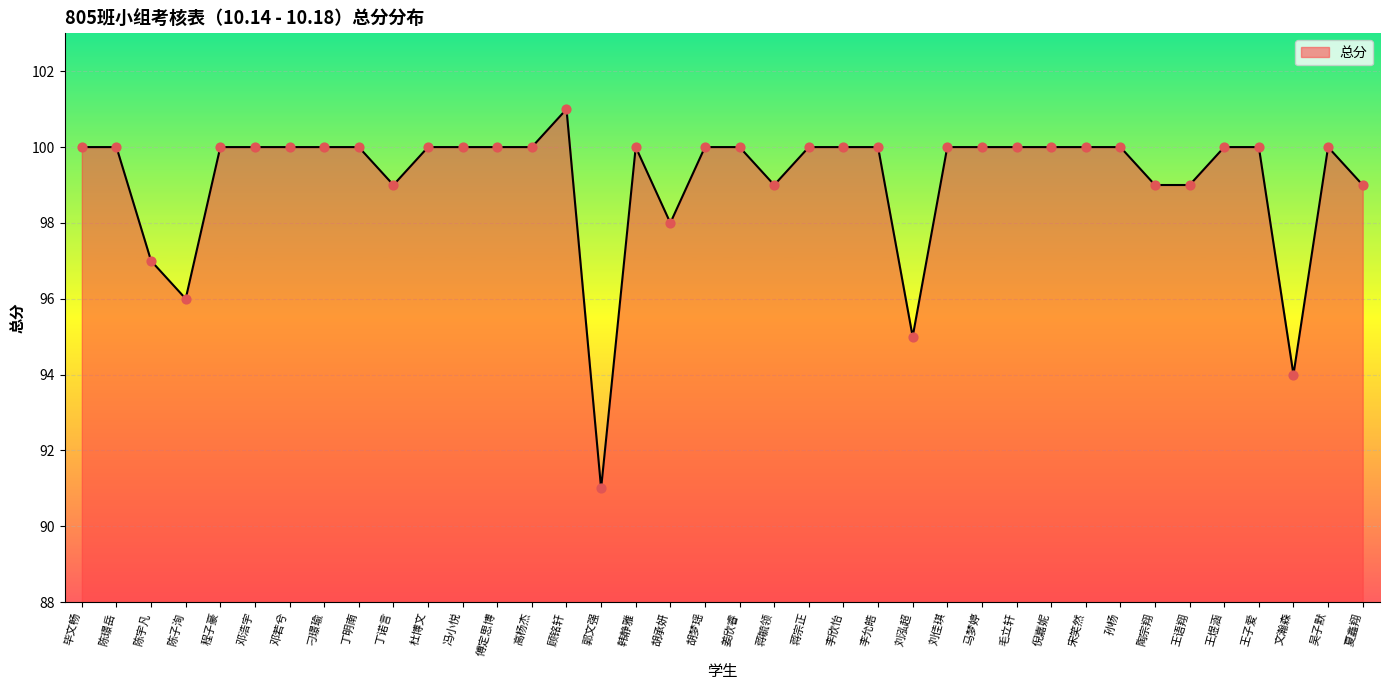

Approximately how many times larger is the value at 郭文强 compared to 倪嘉妮?

0.9